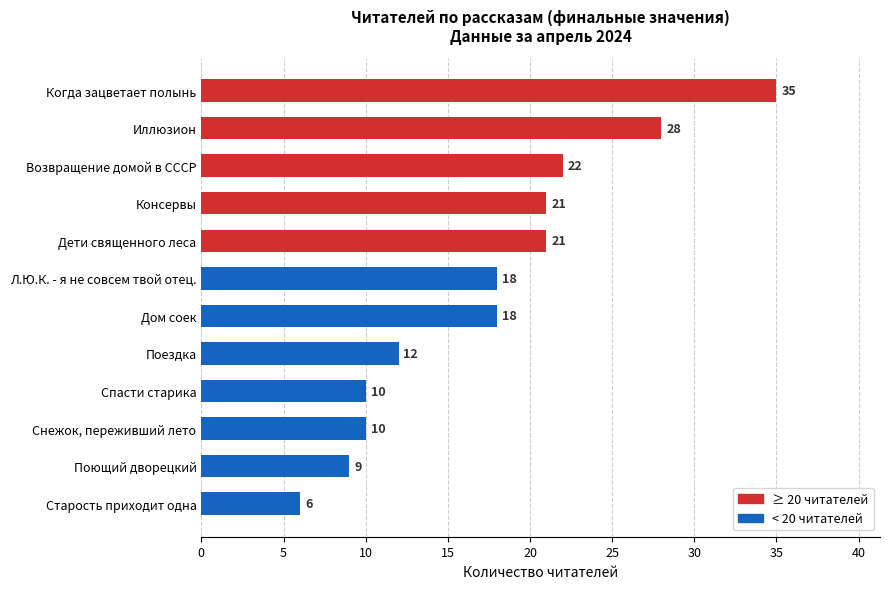

What is the average value?

18